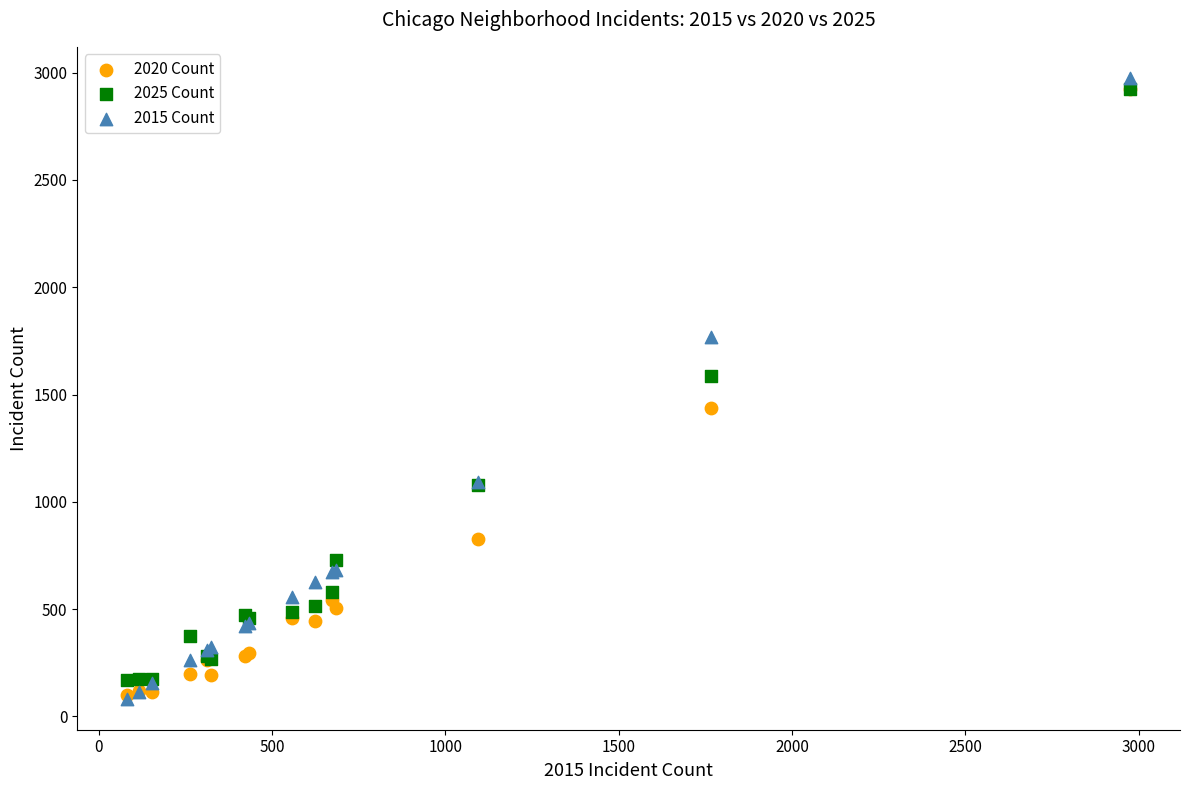

Across all series, what Y value is closest to 1529?

1584